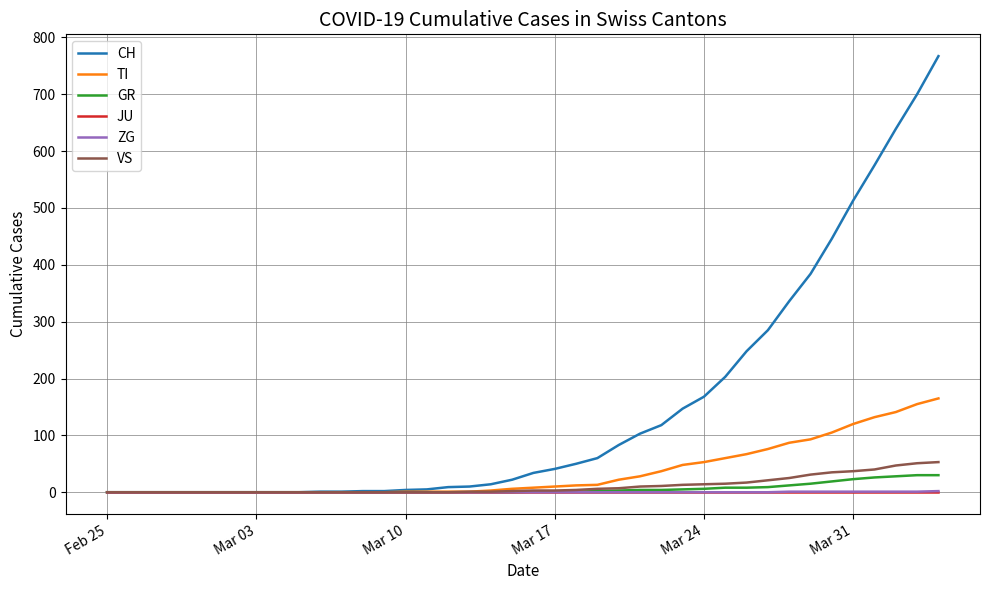

At how many categories does at least one series exceed 424?

6